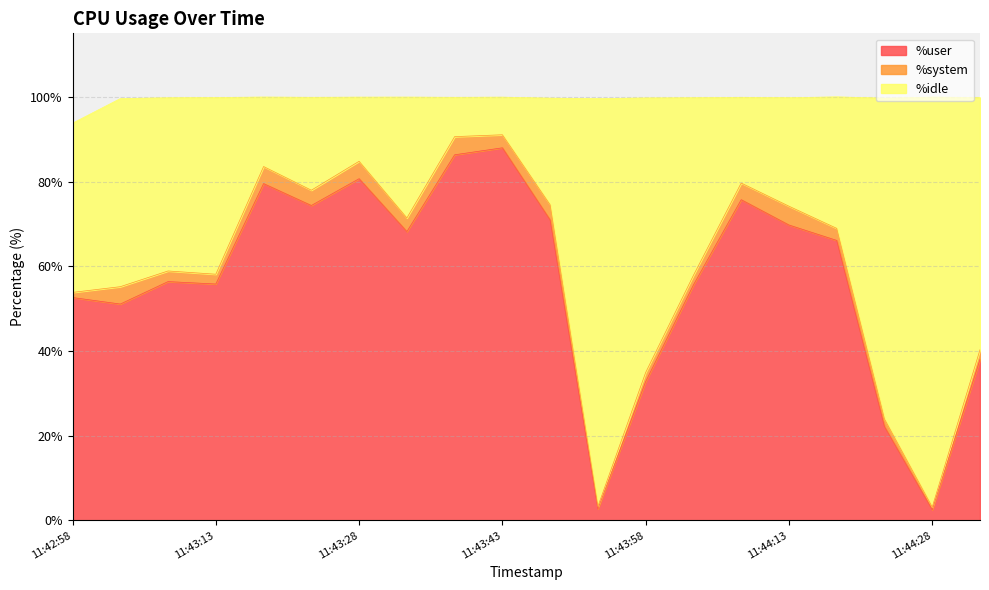

What is the smallest value displayed?

2.5